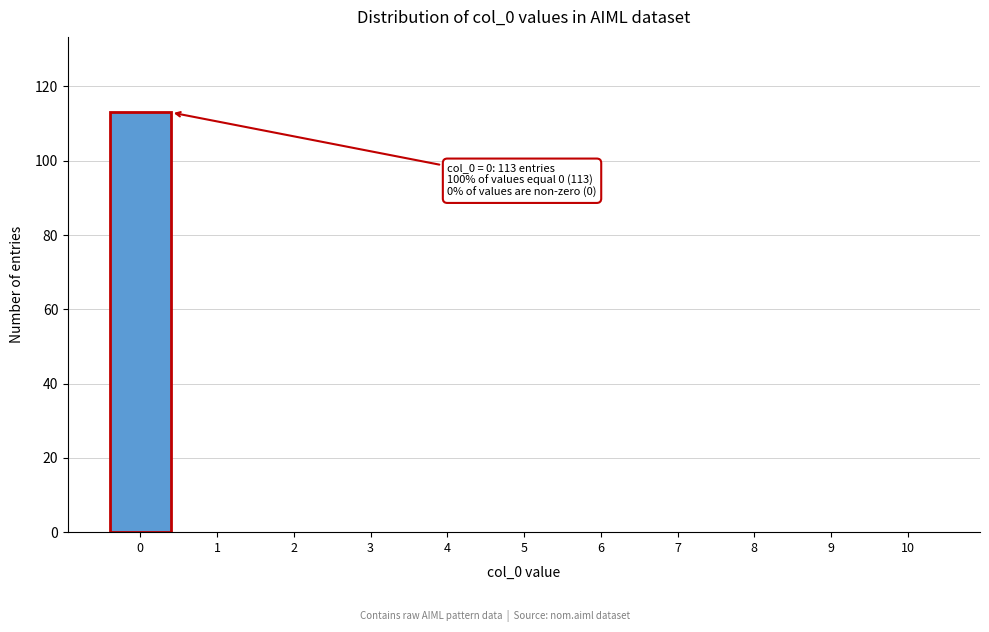

Reading left to right, extract all data points from this chart.

0=113	1=0	2=0	3=0	4=0	5=0	6=0	7=0	8=0	9=0	10=0